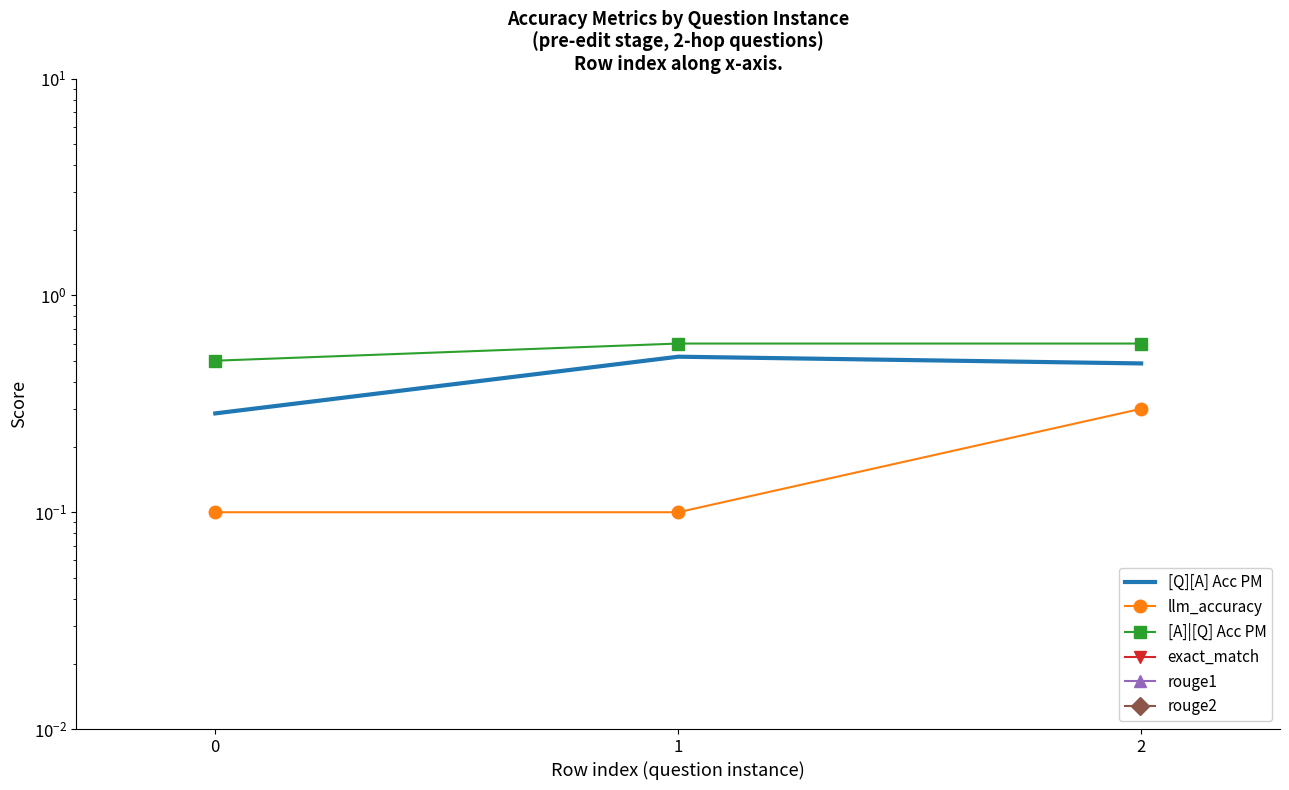

Is it true that rouge2 equals 0.0 at 2?

False